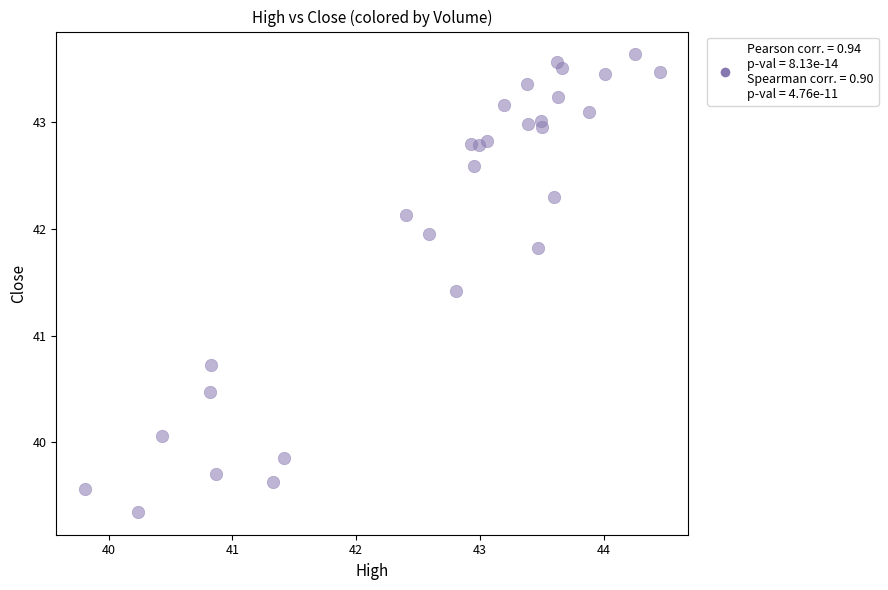

What Y value in the scatter plot is closest to 41?

40.7